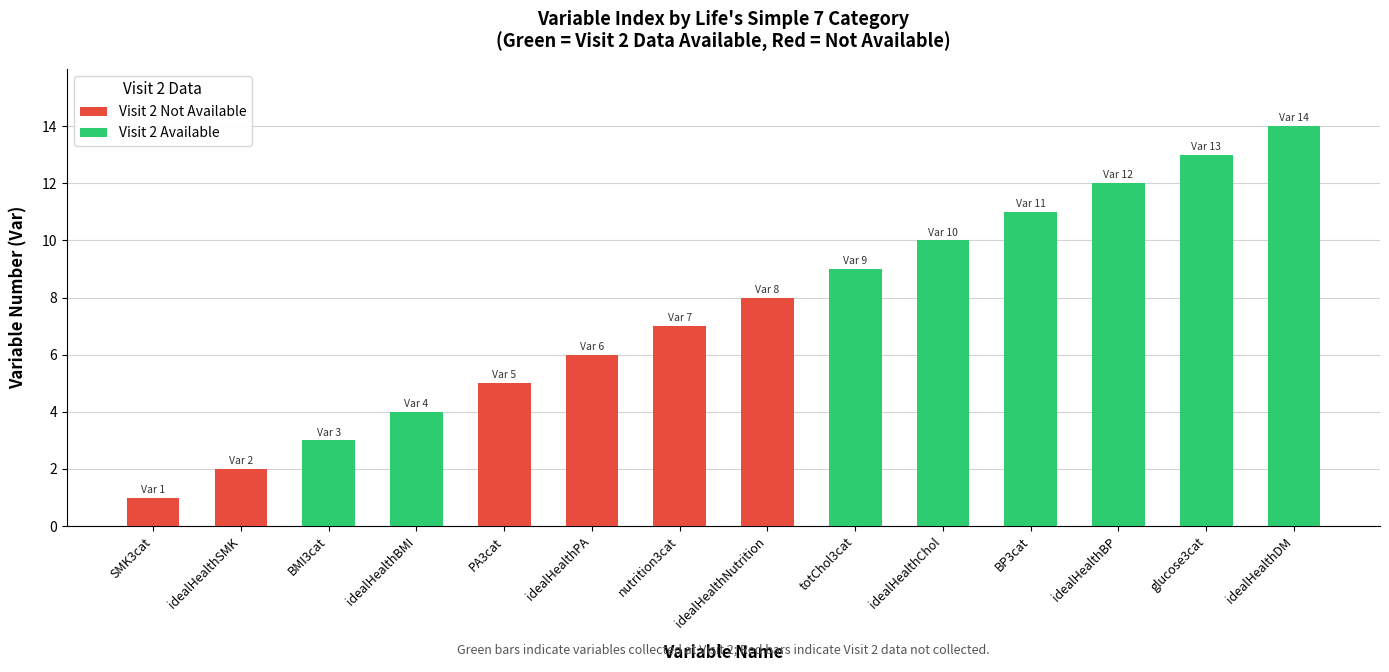

What is the label of the 6th bar from the right?

totChol3cat